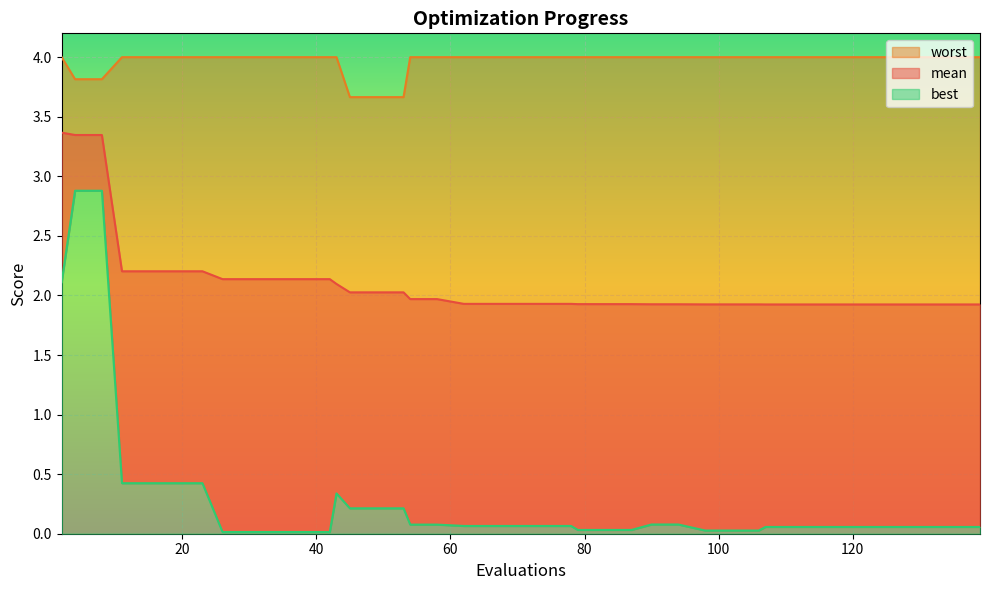

What is the highest value of the mean series?

3.4